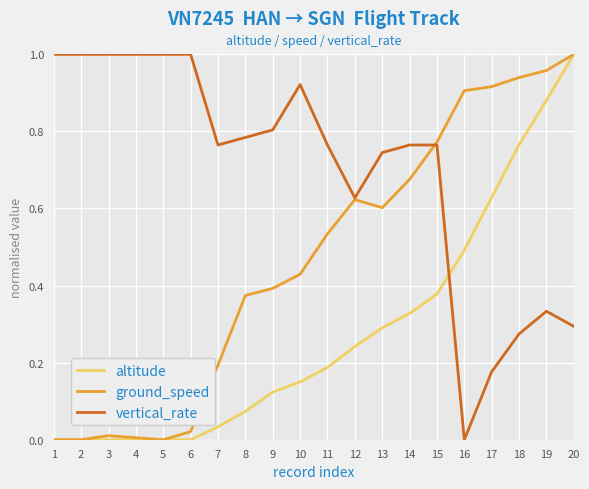

Rank the series by their average value, from highest to lowest.

vertical_rate, ground_speed, altitude